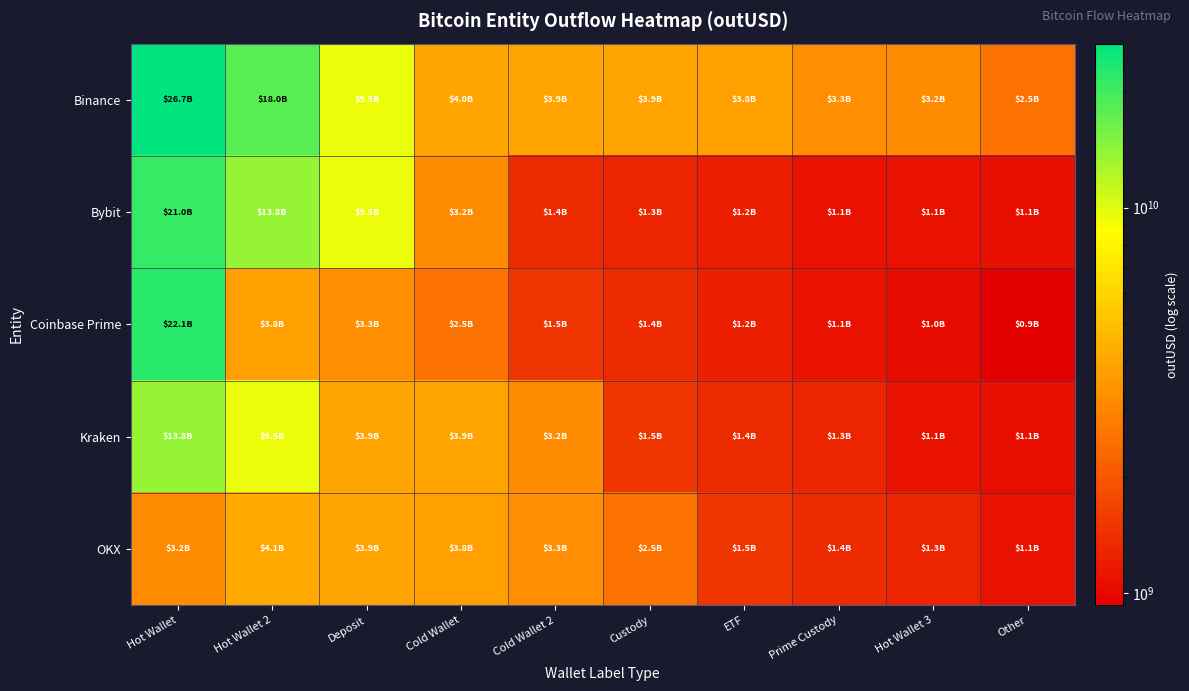

Reading left to right, what are all the values shown in this chart?

Binance: Hot Wallet=26675390219.1	Hot Wallet 2=18045219258.2	Deposit=9499093183.7	Cold Wallet=3992065160.0	Cold Wallet 2=3938319461.6	Custody=3922465099.4	ETF=3824537216.0	Prime Custody=3259504542.2	Hot Wallet 3=3161082188.0	Other=2544959950.5
Bybit: Hot Wallet=20986801187.9	Hot Wallet 2=13805231606.2	Deposit=9499093183.7	Cold Wallet=3161082188.0	Cold Wallet 2=1357106326.1	Custody=1288739249.3	ETF=1244406819.8	Prime Custody=1097722880.0	Hot Wallet 3=1097128556.0	Other=1065093768.0
Coinbase Prime: Hot Wallet=22136751130.1	Hot Wallet 2=3824537216.0	Deposit=3259504542.2	Cold Wallet=2544959950.5	Cold Wallet 2=1509275668.0	Custody=1357106326.1	ETF=1244406819.8	Prime Custody=1097722880.0	Hot Wallet 3=1032380384.0	Other=929295168.0
Kraken: Hot Wallet=13805231606.2	Hot Wallet 2=9499093183.7	Deposit=3938319461.6	Cold Wallet=3922465099.4	Cold Wallet 2=3161082188.0	Custody=1509275668.0	ETF=1357106326.1	Prime Custody=1288739249.3	Hot Wallet 3=1097722880.0	Other=1065093768.0
OKX: Hot Wallet=3161082188.0	Hot Wallet 2=4084800109.6	Deposit=3938319461.6	Cold Wallet=3824537216.0	Cold Wallet 2=3259504542.2	Custody=2544959950.5	ETF=1509275668.0	Prime Custody=1357106326.1	Hot Wallet 3=1288739249.3	Other=1097722880.0